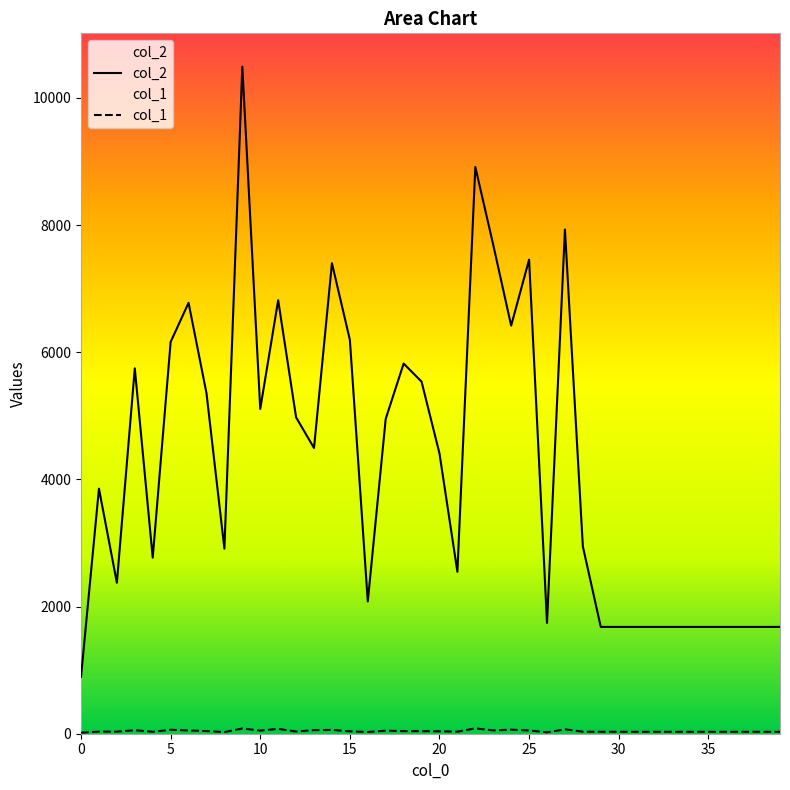

Which has a higher value, 20 or 7?

7